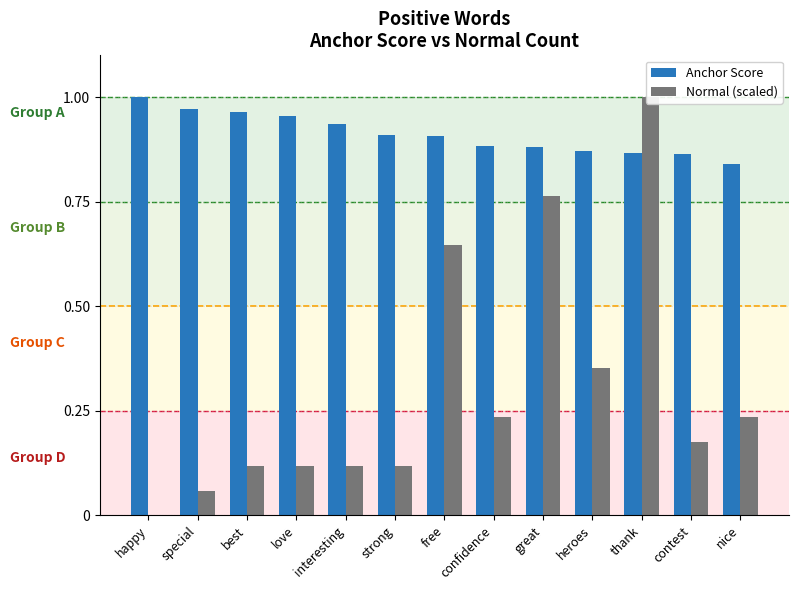

Which series has the widest spread of values?

Normal (scaled)